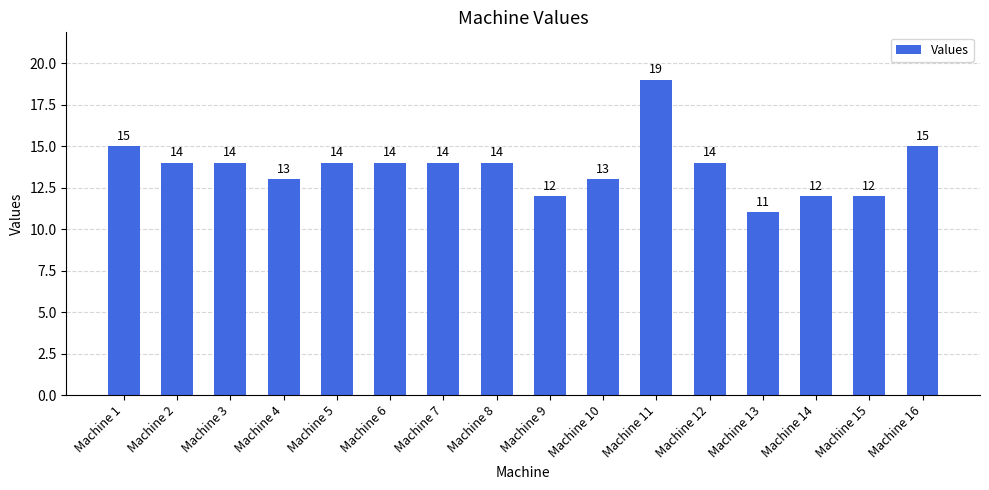

Count the values in the range 13 to 14.

9